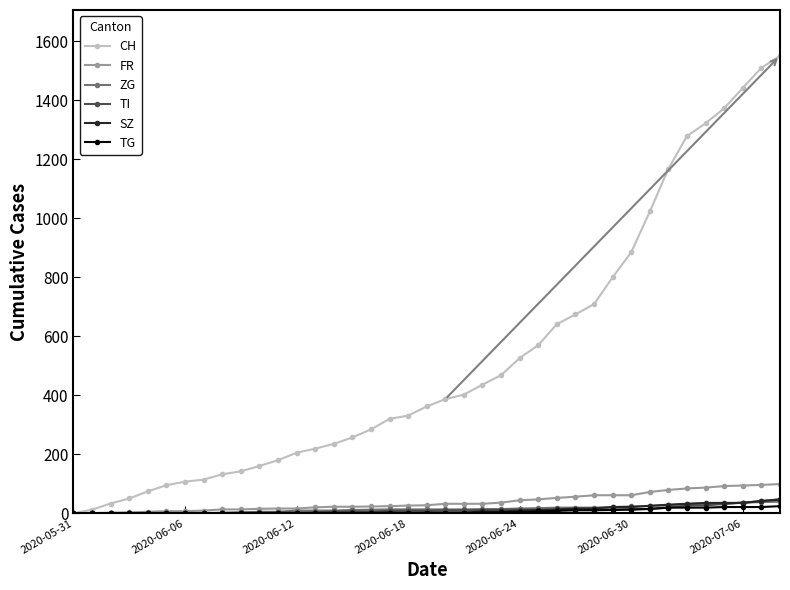

Which series has the largest total across all categories?

CH